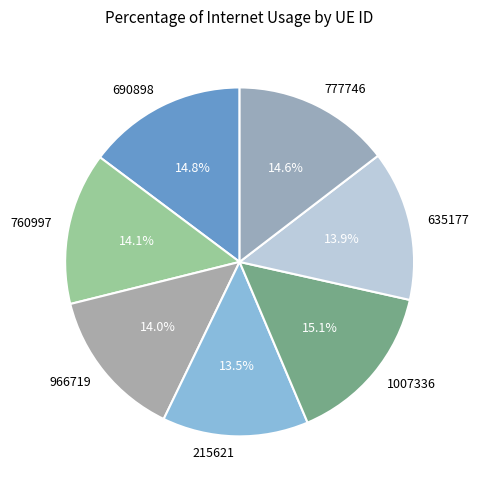

How many segments does this pie chart have?

7